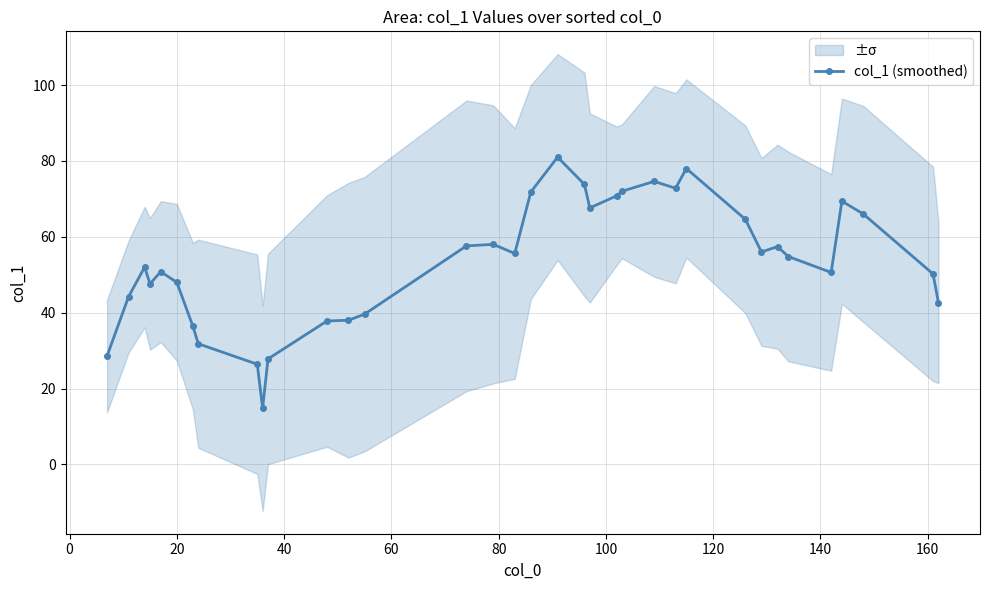

What is the minimum value for col_1 (smoothed)?

14.8